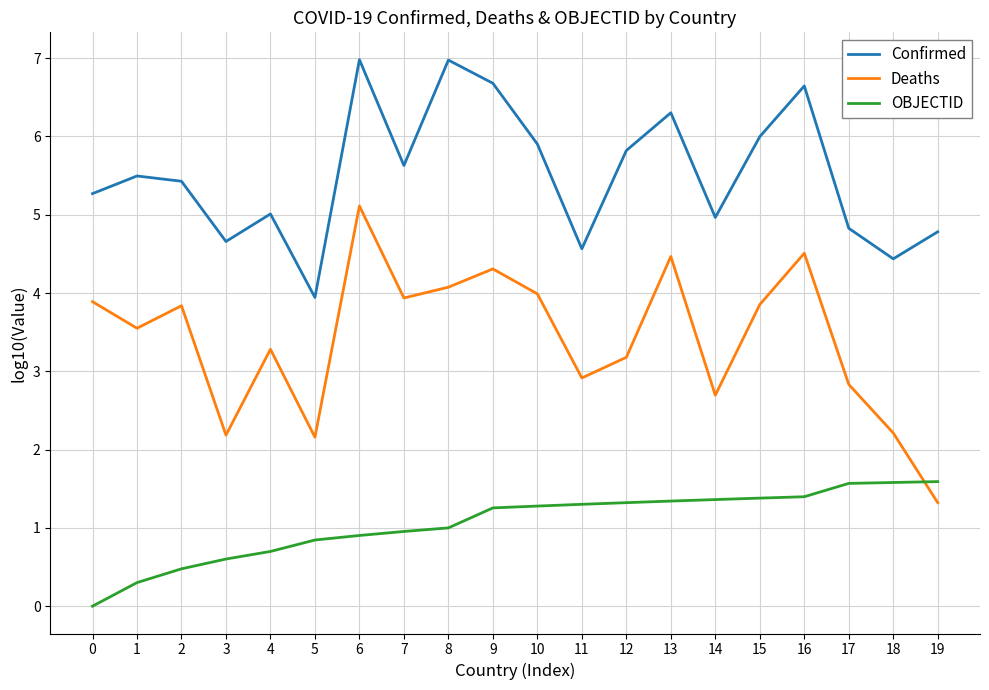

How many lines are shown in the chart?

3